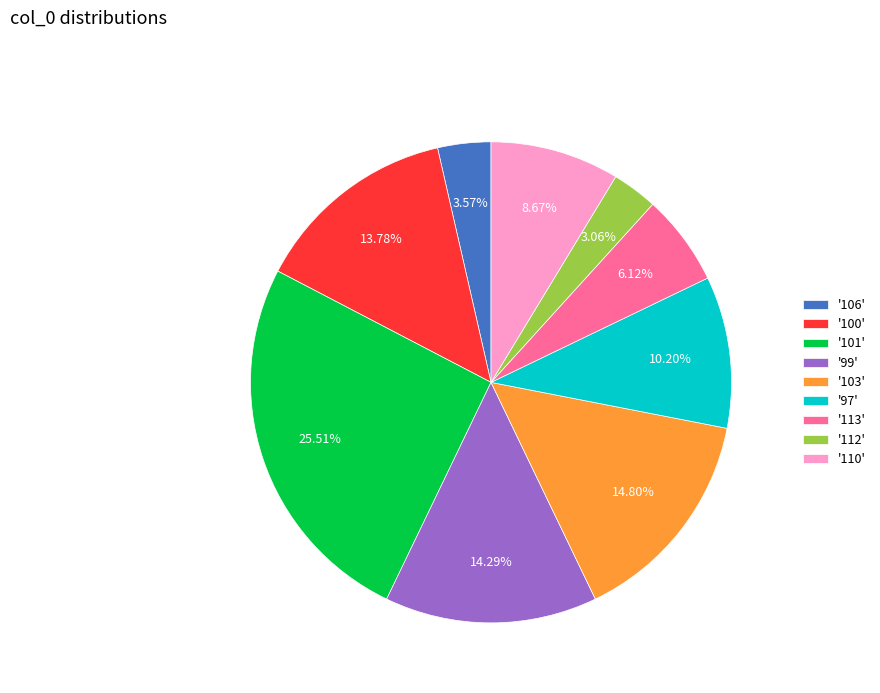

Which category has the biggest portion of the pie?

'101'